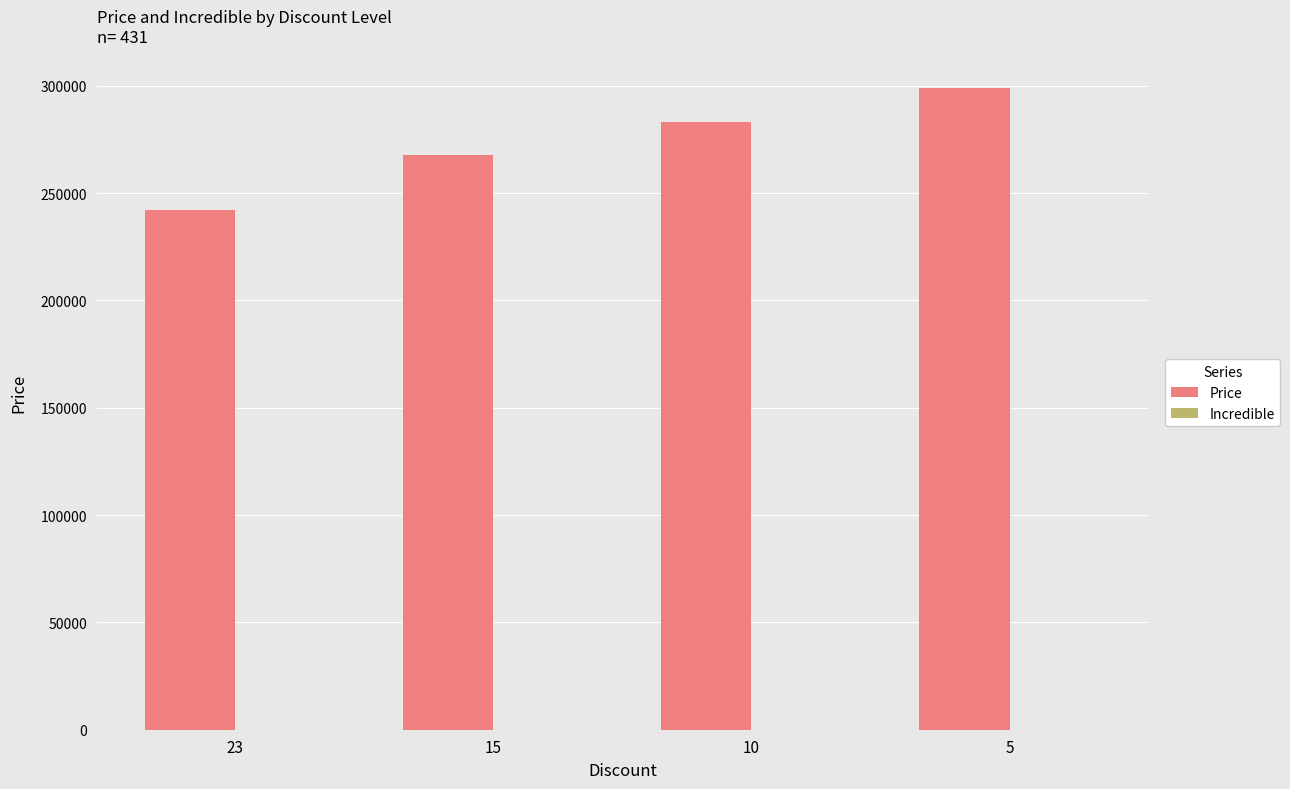

What is the maximum value shown in the chart?

299200